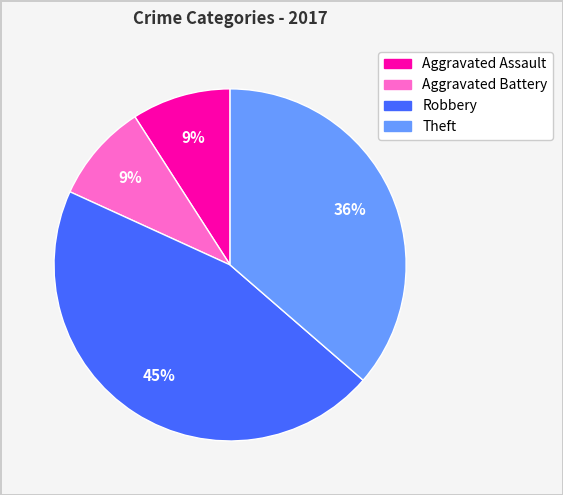

To the nearest percent, what is the average slice percentage?

25%